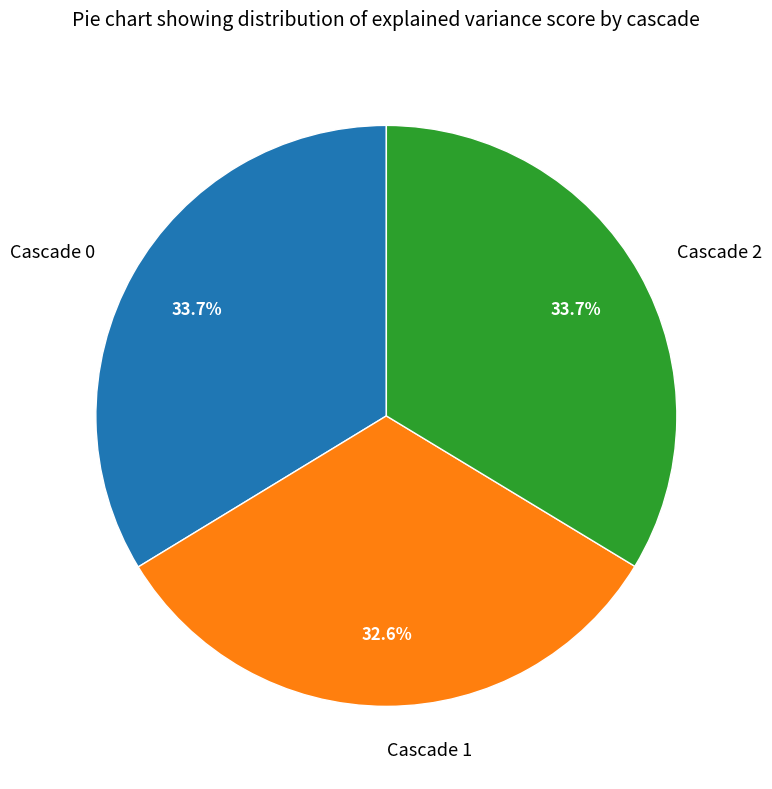

The Cascade 1 slice represents 45% of the pie. True or false?

False